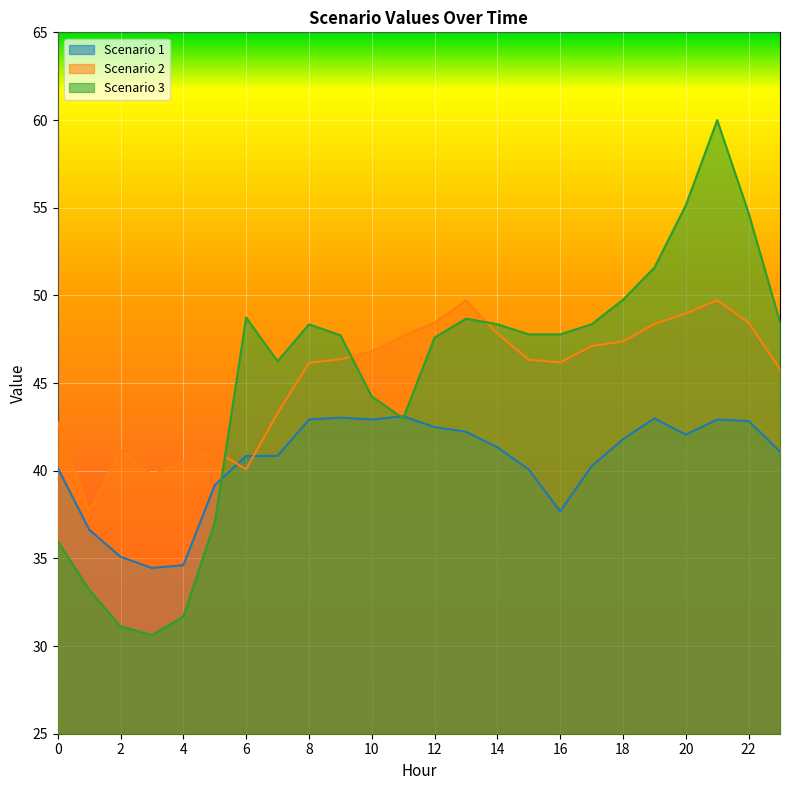

At which category does Scenario 2 reach its first local valley?

1